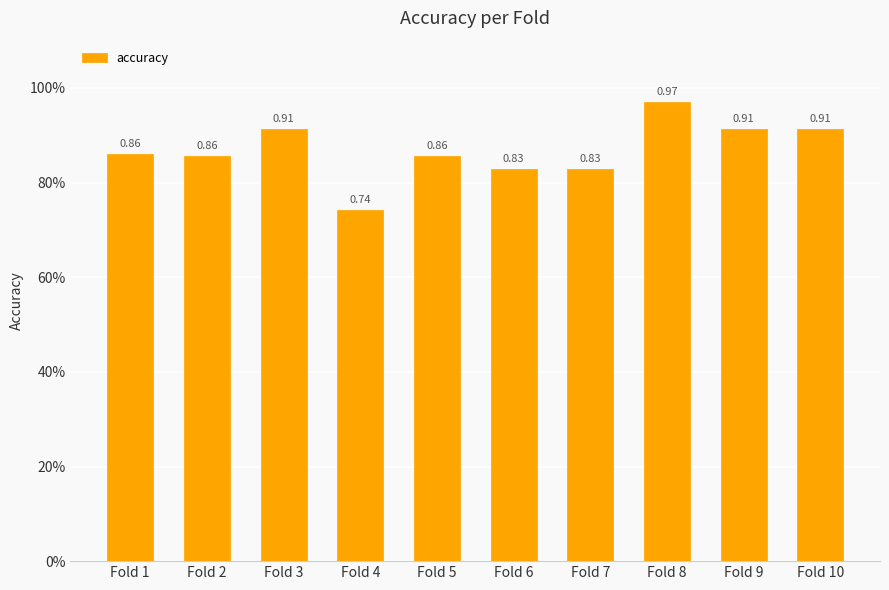

Rank the categories by value from highest to lowest.

Fold 8, Fold 3, Fold 9, Fold 10, Fold 1, Fold 2, Fold 5, Fold 6, Fold 7, Fold 4